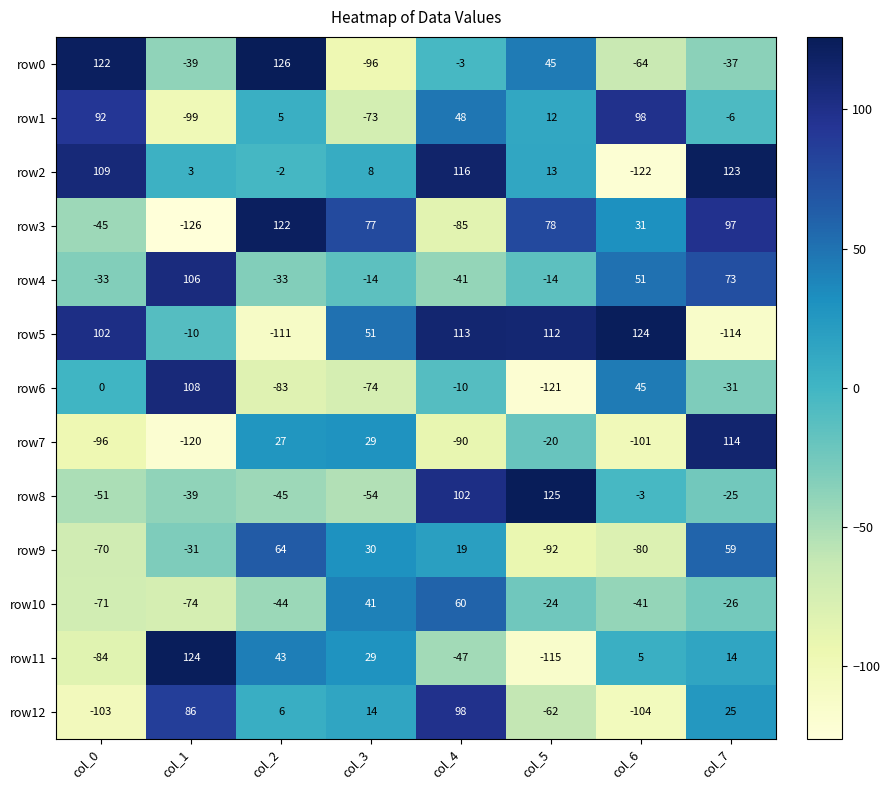

What is the difference between the second highest and second lowest values in the row4 series?

106